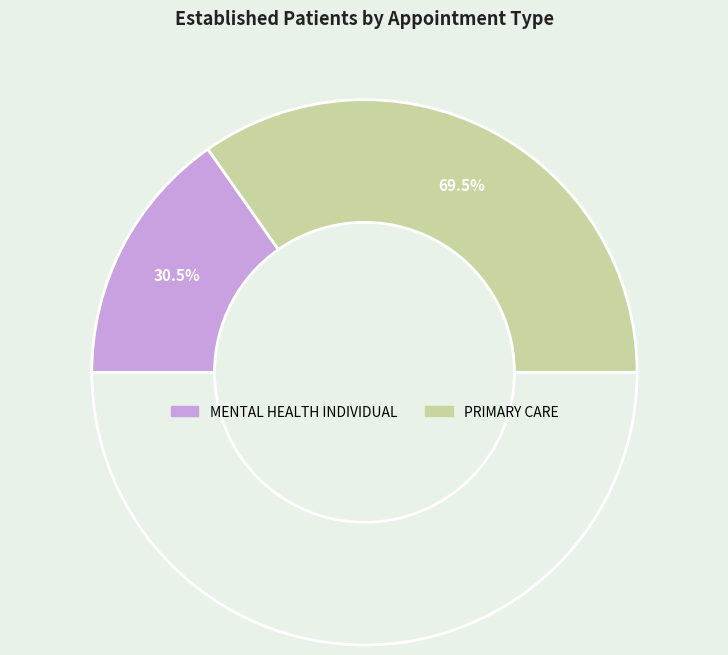

How many segments does this pie chart have?

2